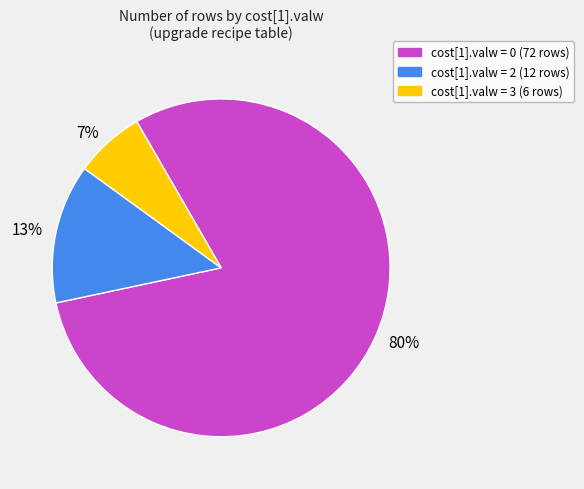

Which slice represents more than half of the pie?

80%